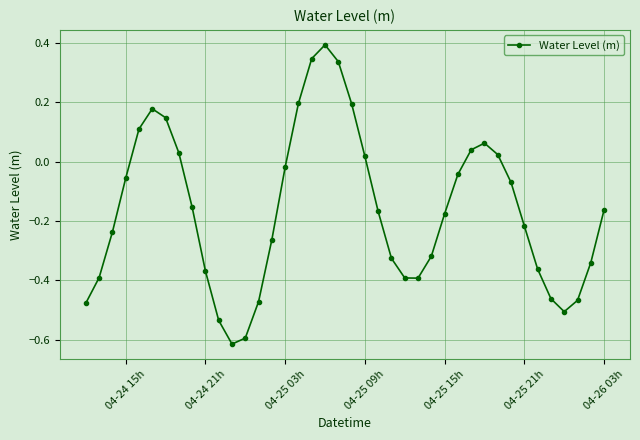

True or false: there are more than 1 points higher than both neighbors.

True